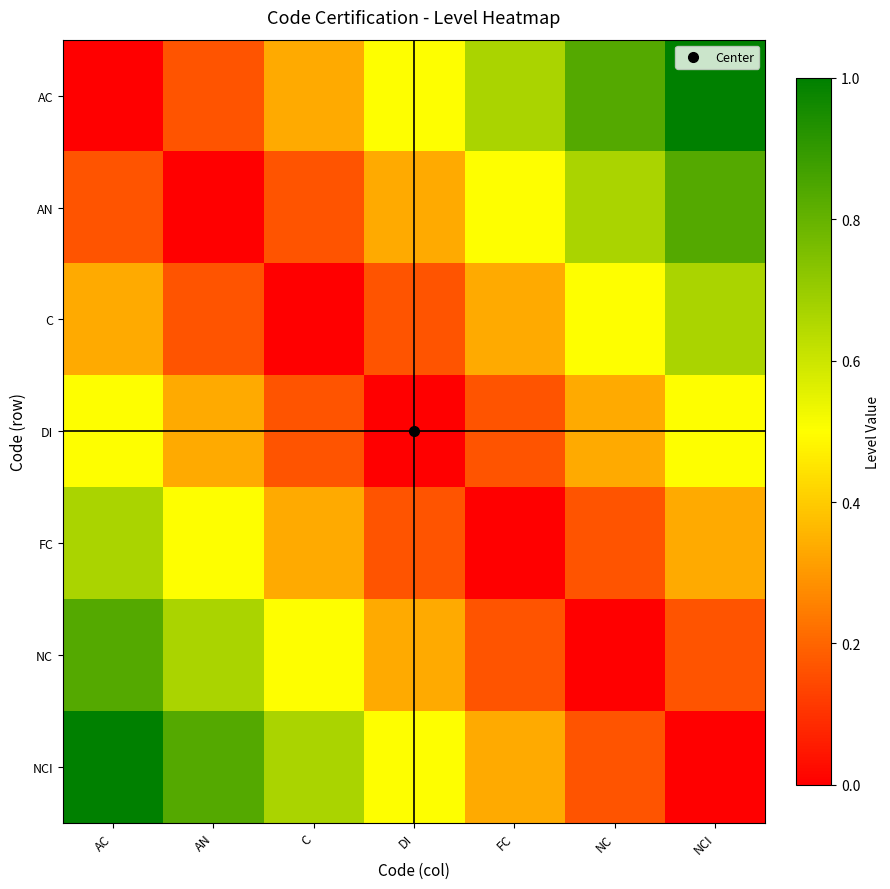

What is the greatest value displayed?

1.0